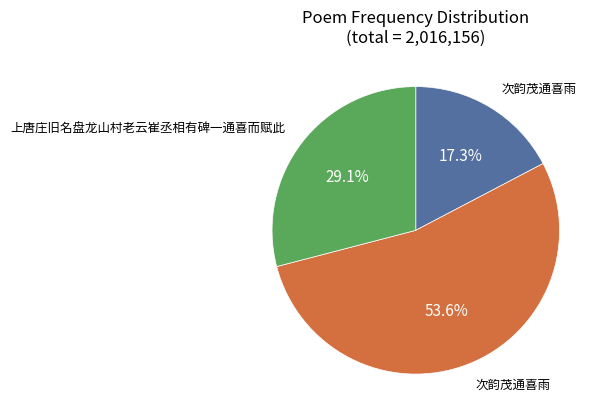

Is there any slice that represents more than half of the pie?

Yes